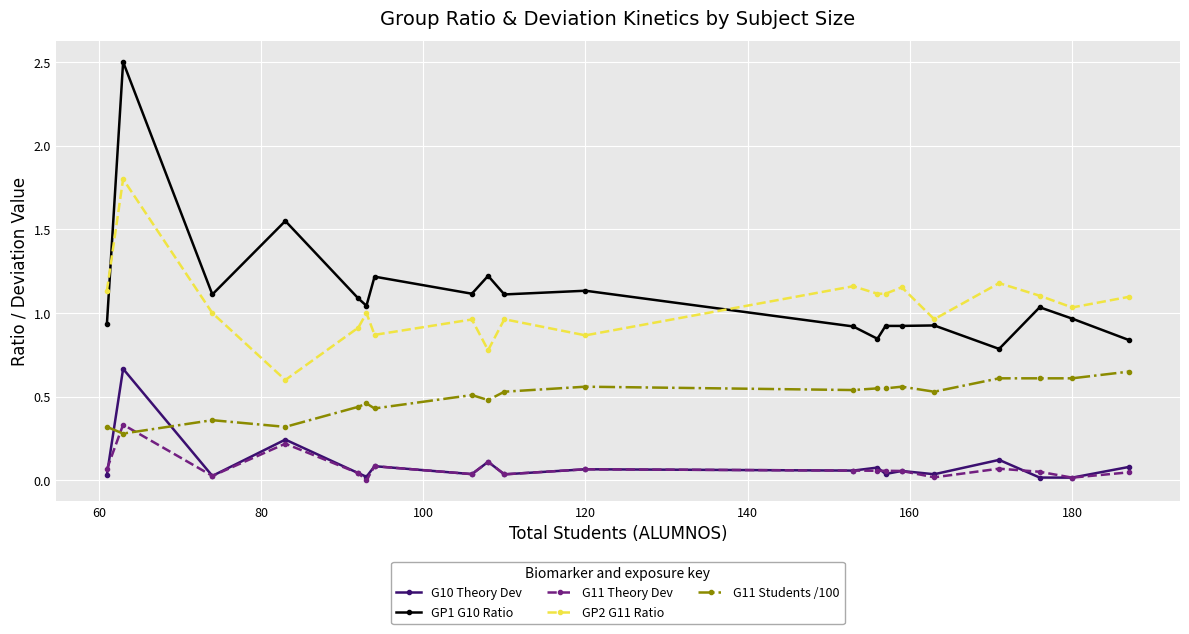

Which series has the largest total across all categories?

GP1 G10 Ratio